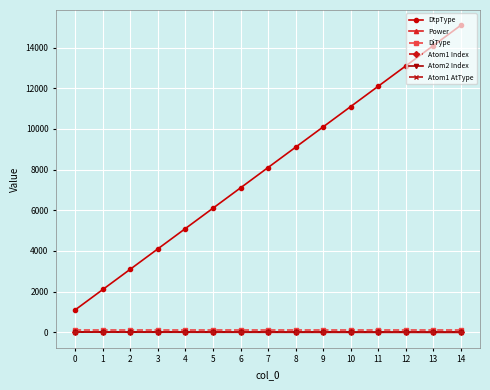

Which series has the largest range (max minus min)?

DtpType